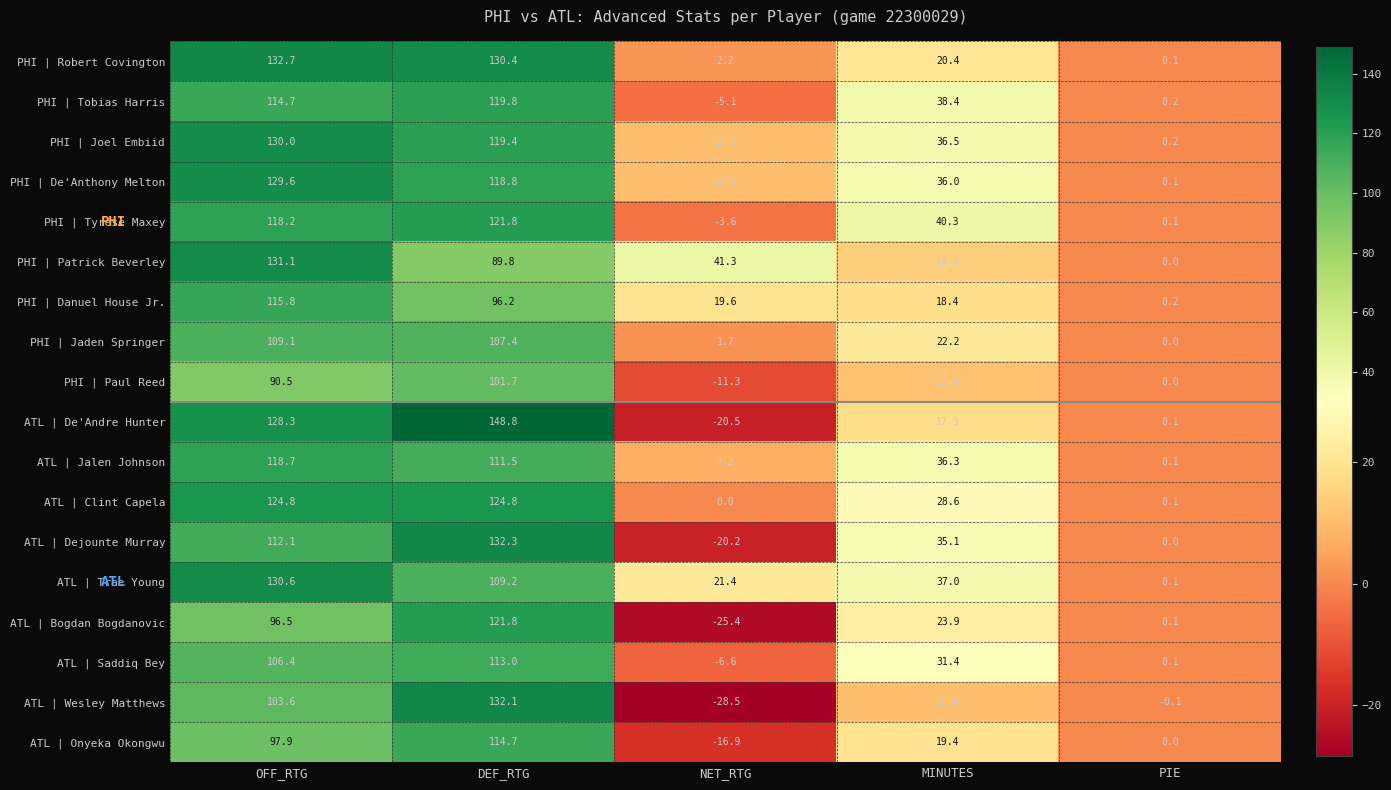

True or false: PHI | Paul Reed has a value of -15.2 at NET_RTG.

False